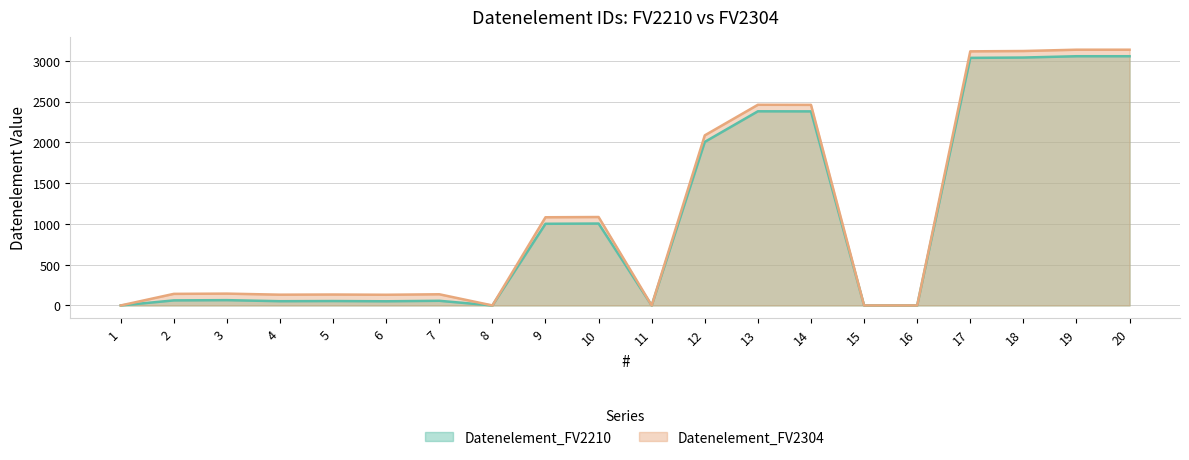

How many data points in Datenelement_FV2304 are less than 145?

10